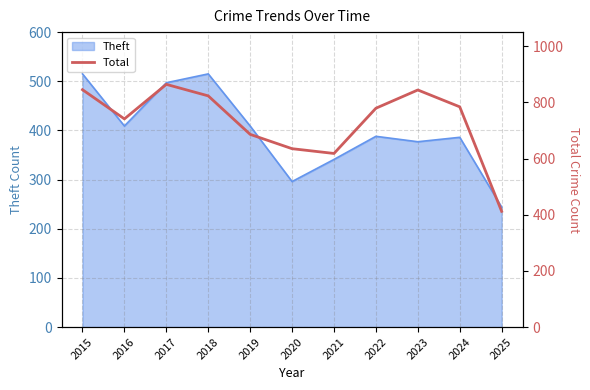

What is the average value?

730